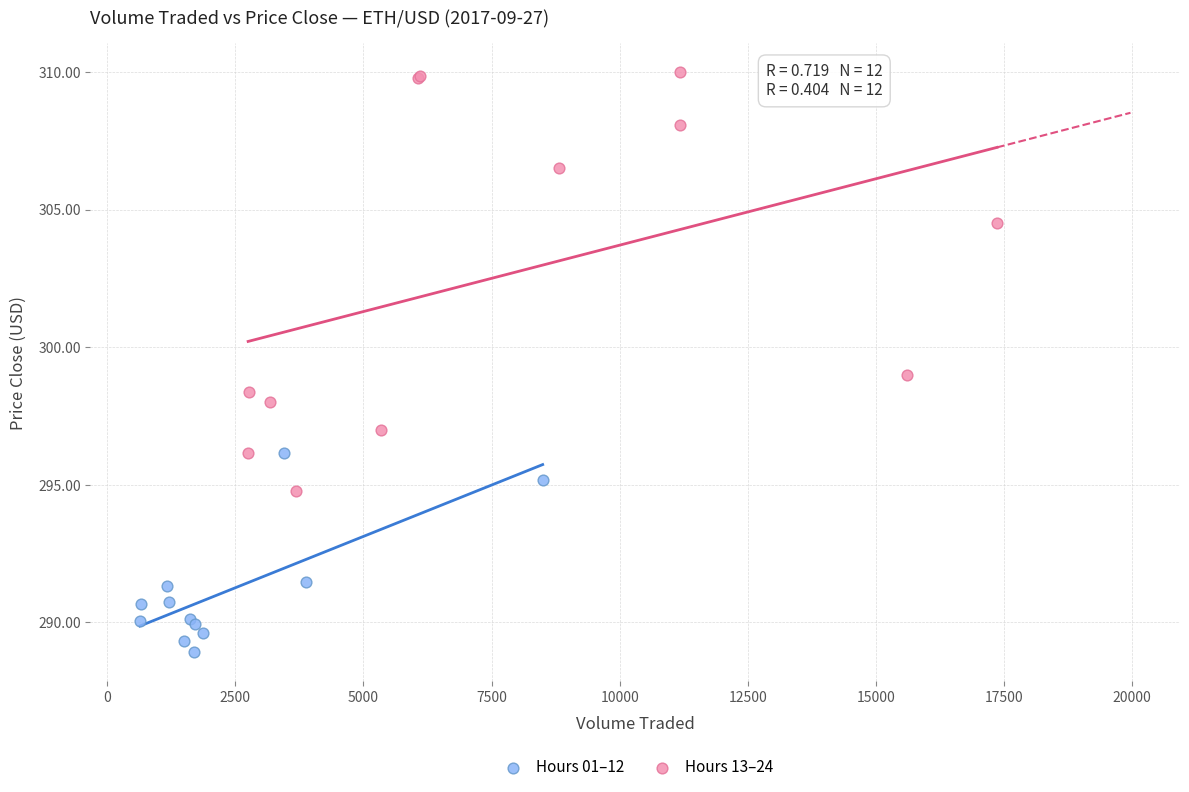

Which series contains the lowest Y value?

Hours 01–12